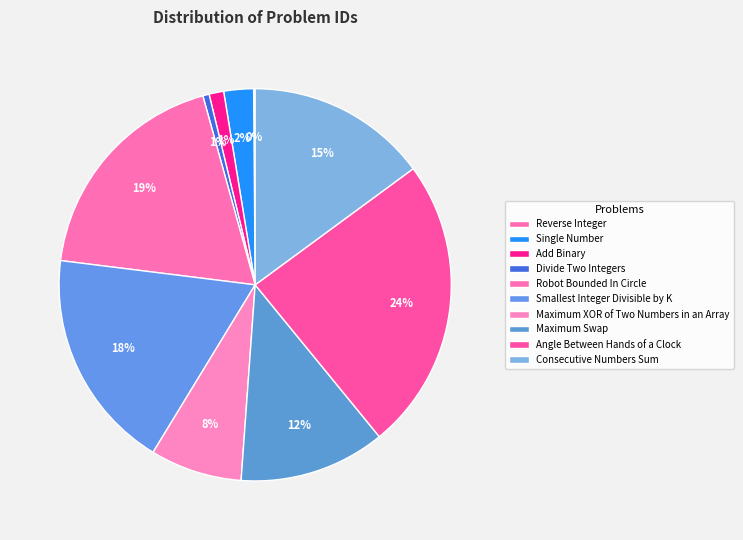

What percentage is the Divide Two Integers slice, to the nearest percent?

1%